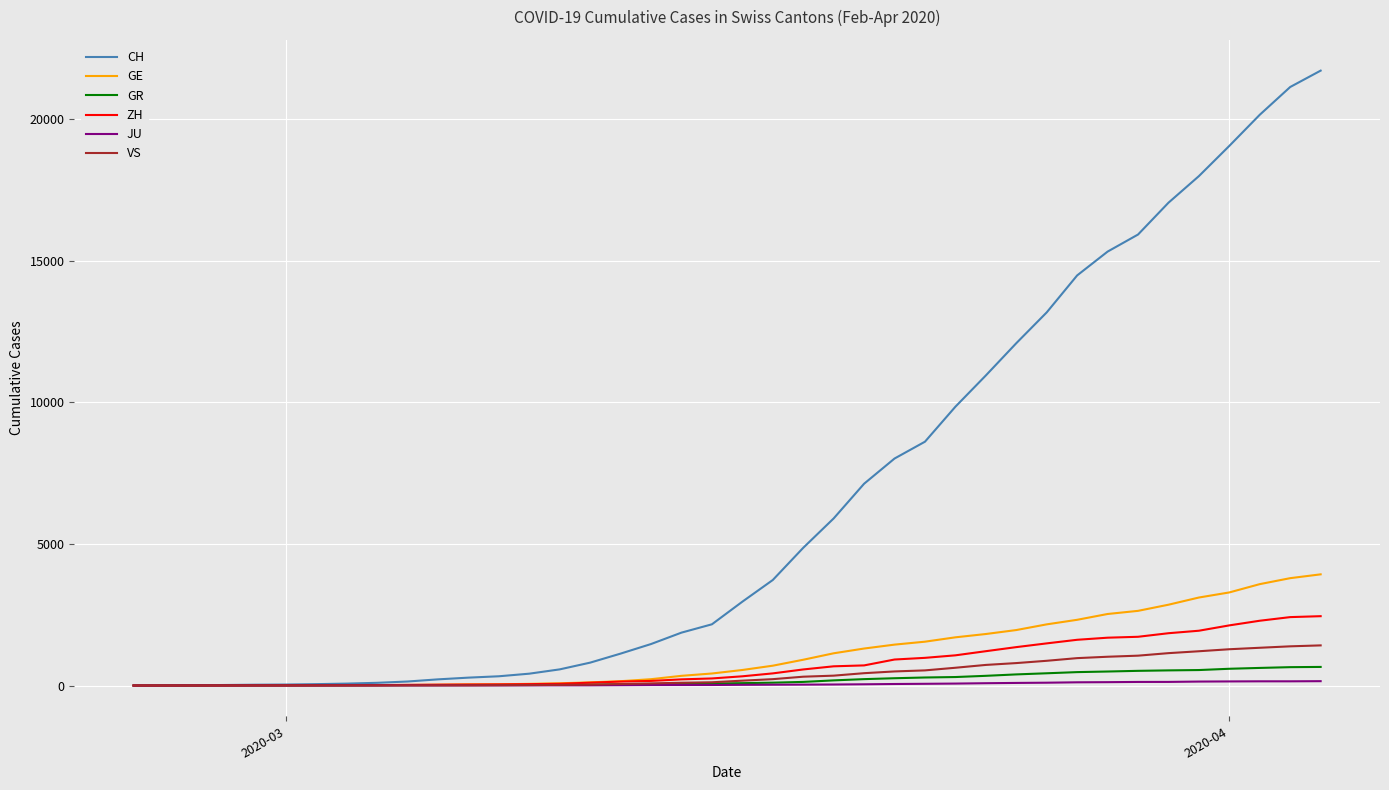

Which series has the largest total across all categories?

CH